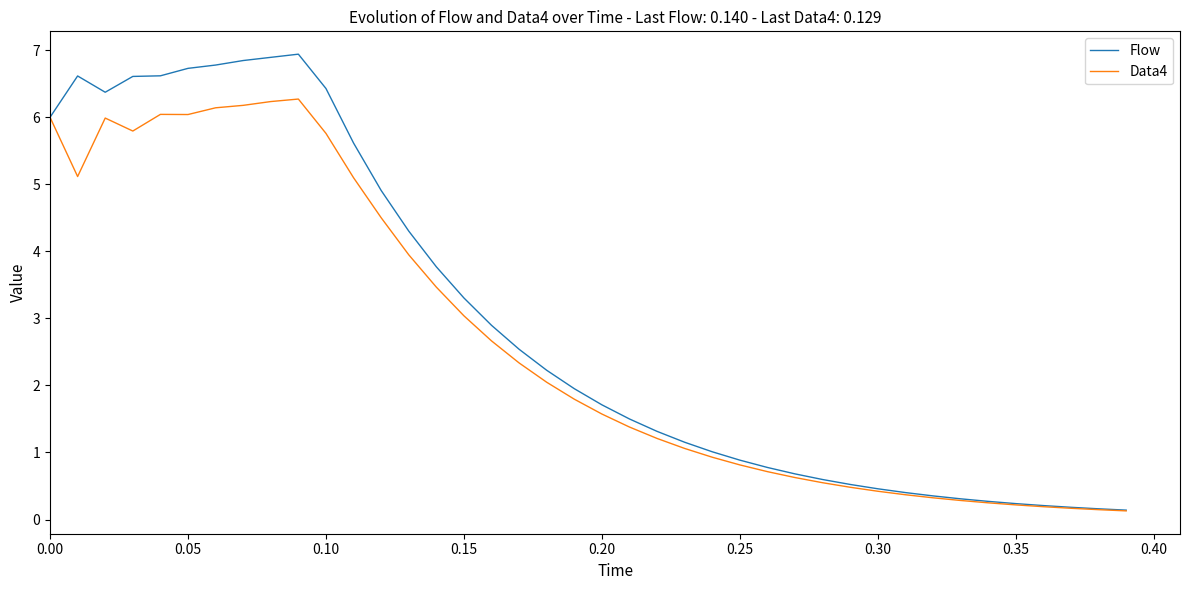

Rank the series by their maximum value, from highest to lowest.

Flow, Data4